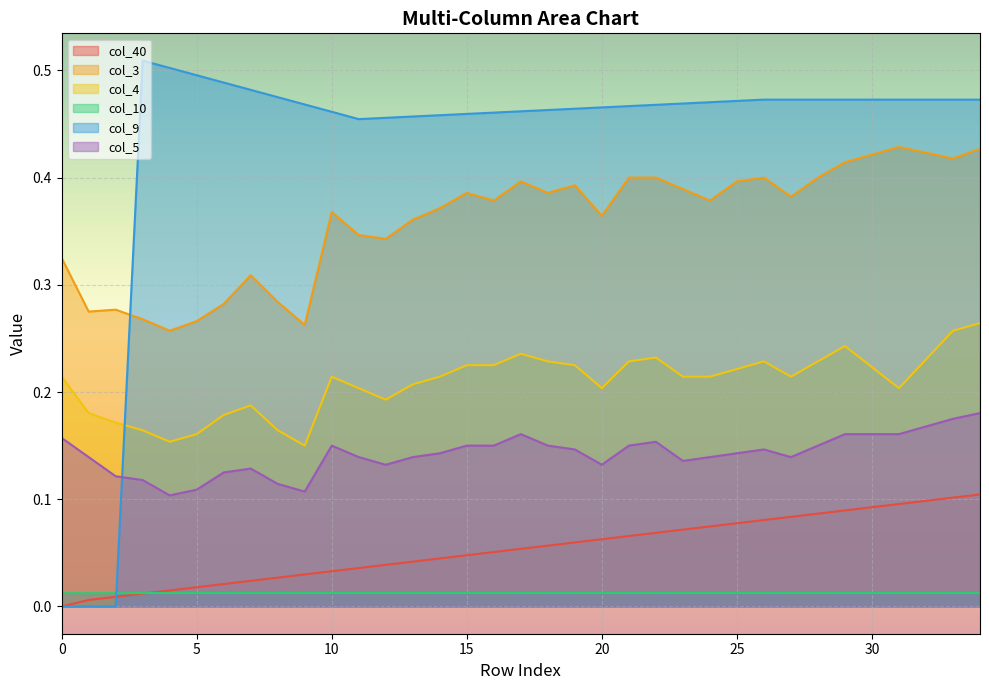

Between 18 and 13, which is larger?

18